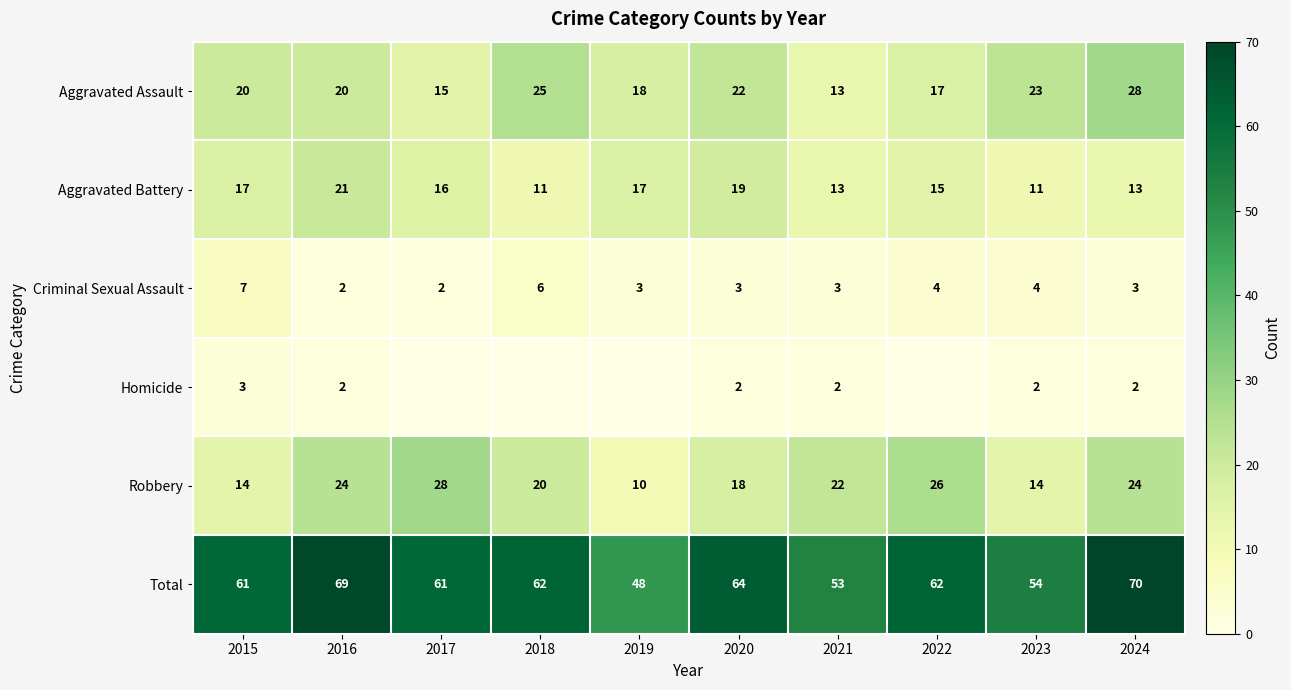

The value of Aggravated Battery at 2017 is 6. True or false?

False